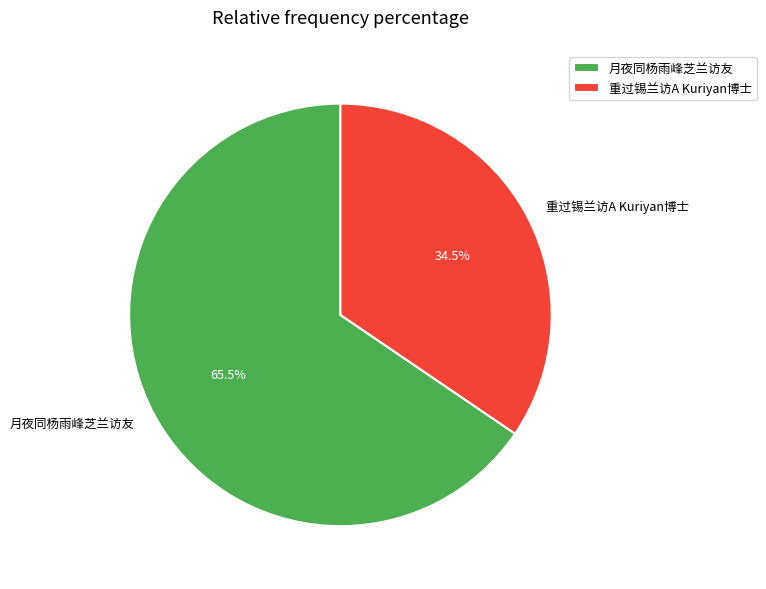

Is there any slice that represents more than half of the pie?

Yes